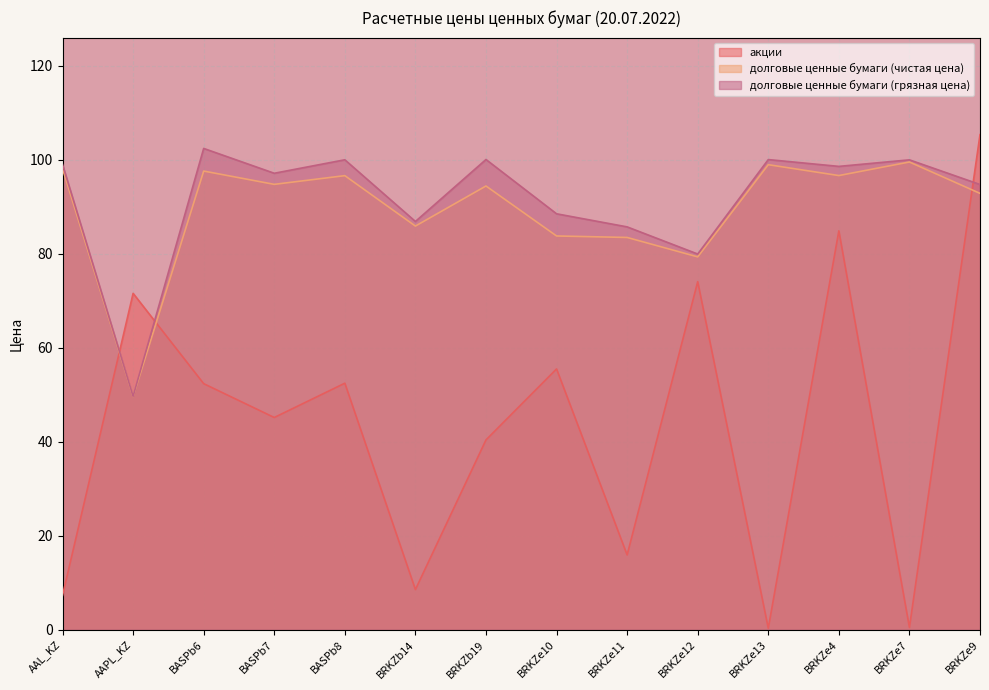

Is the value of долговые ценные бумаги (чистая цена) at BRKZe12 greater than the value of акции at BRKZe11?

Yes